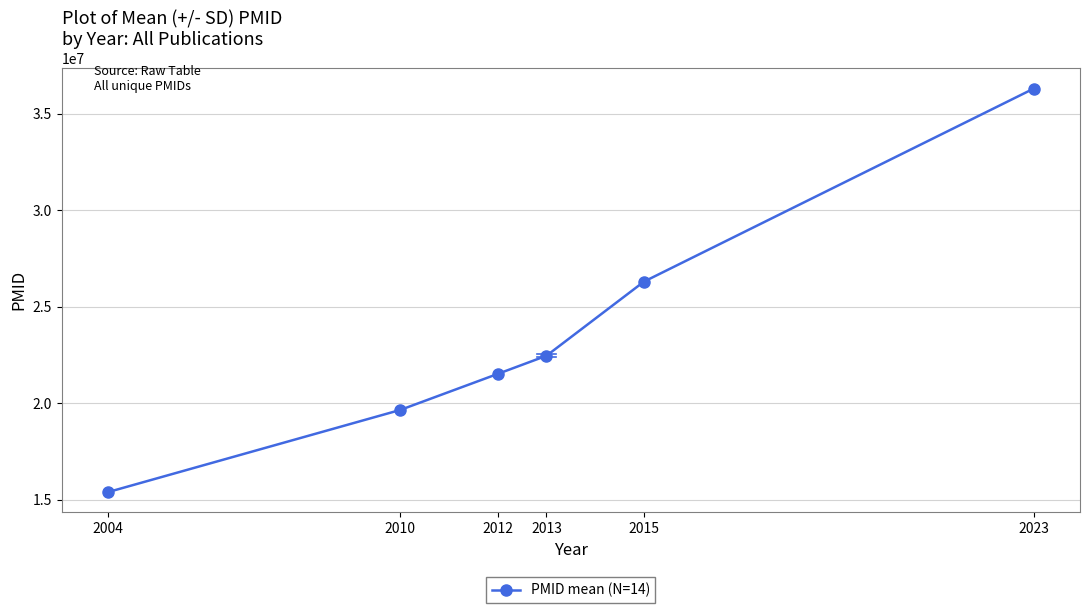

The chart shows a value of 14573432 at 2012. True or false?

False